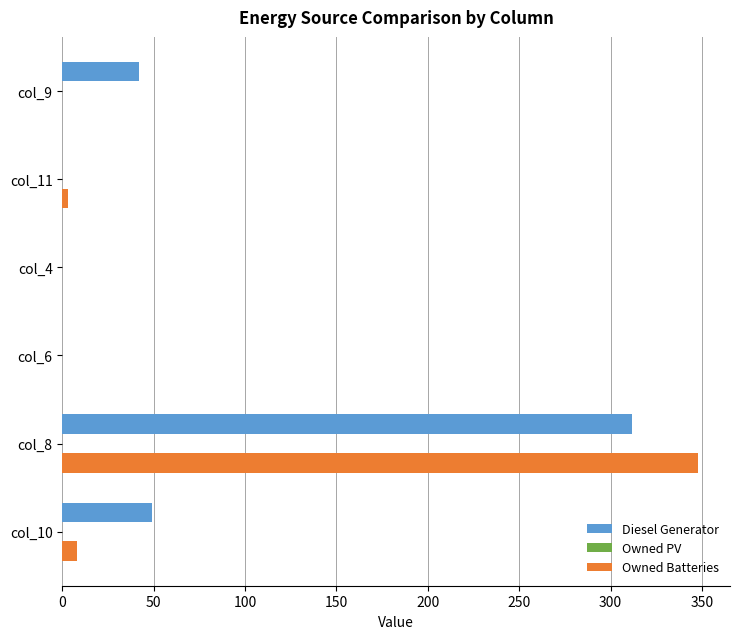

Between col_4 and col_10, which series saw the biggest shift?

Diesel Generator